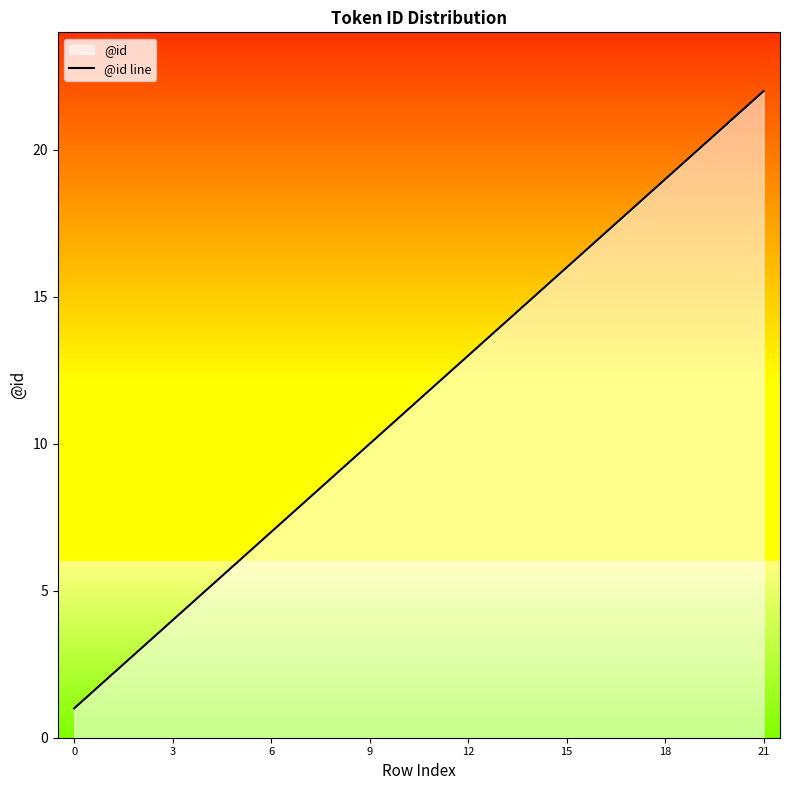

What is the average value?

12